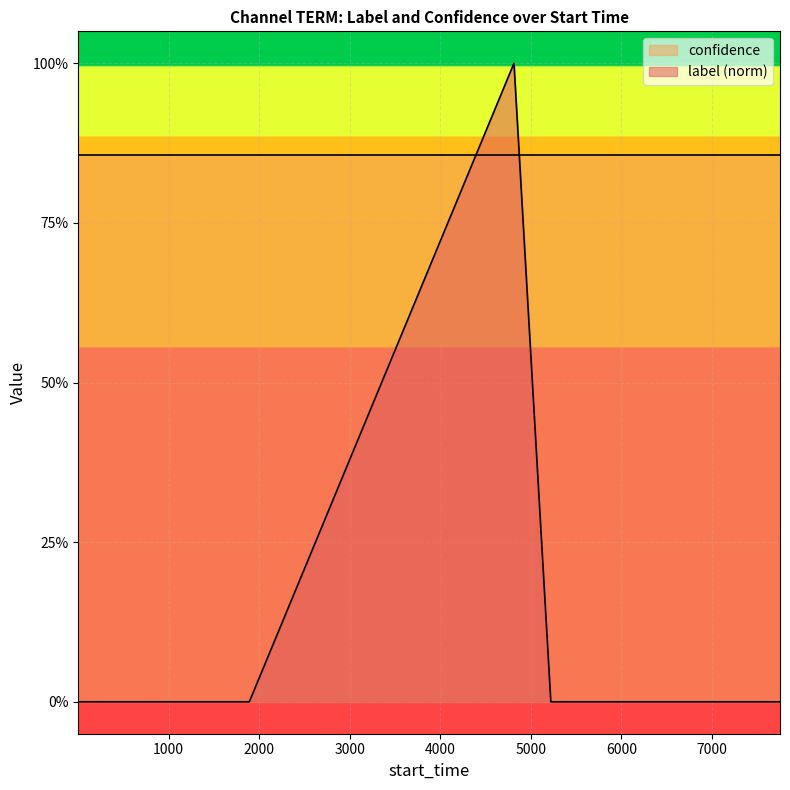

Reading right to left, list all the values displayed in this chart.

0	0	0	0	0	0	0	0	0	0	0	1	0	0	0	0	0	0	0	0